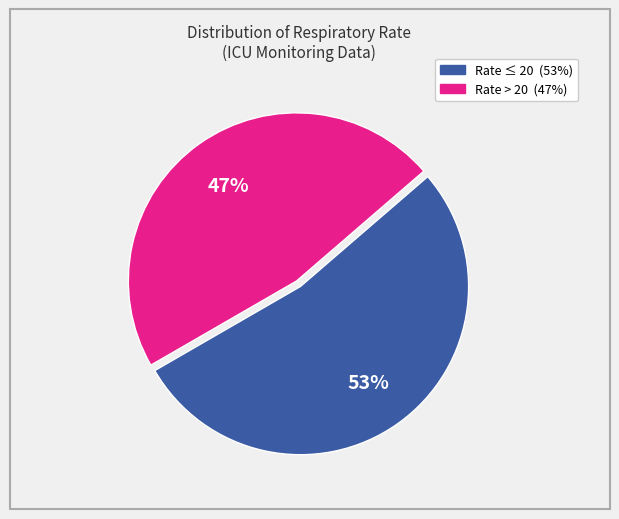

Is there a majority slice in this chart?

Yes